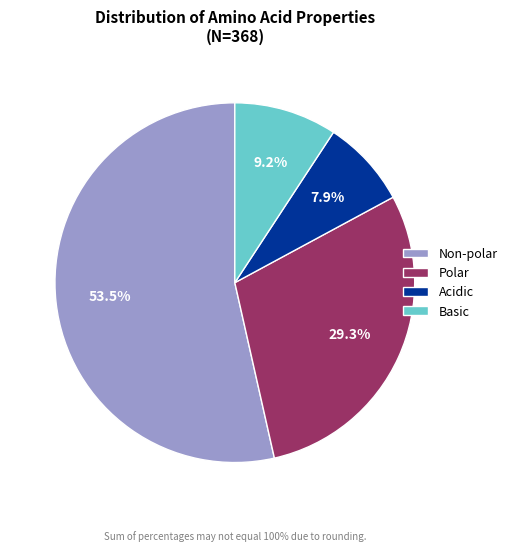

Combined, do Non-polar and Acidic account for over 50%?

Yes